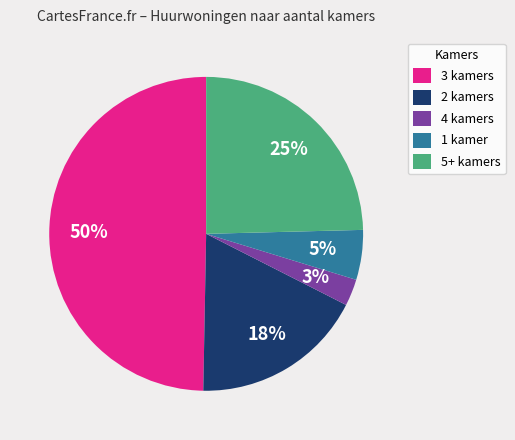

Which category has the biggest portion of the pie?

3 kamers